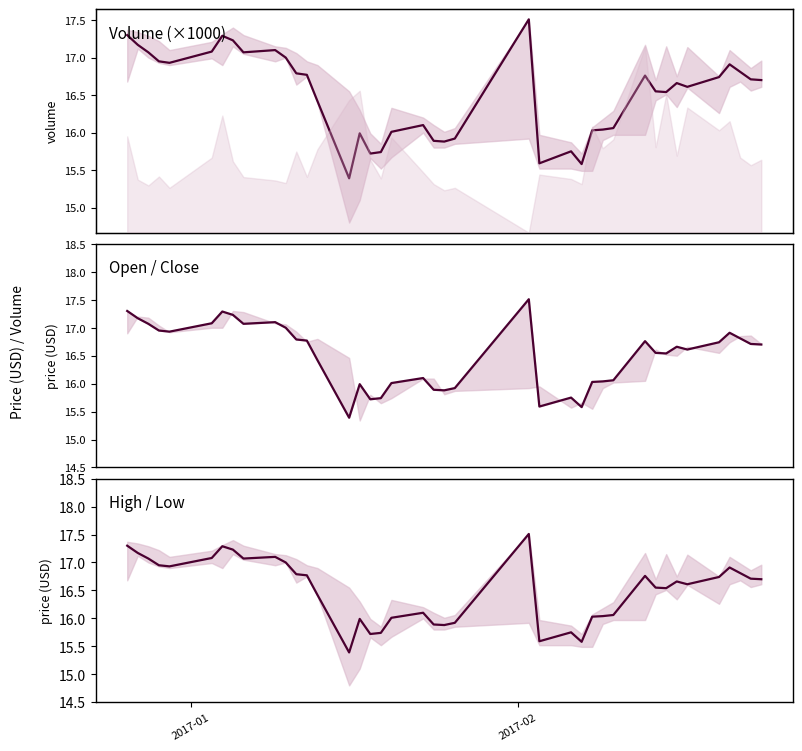

Does the chart have visible grid lines?

No